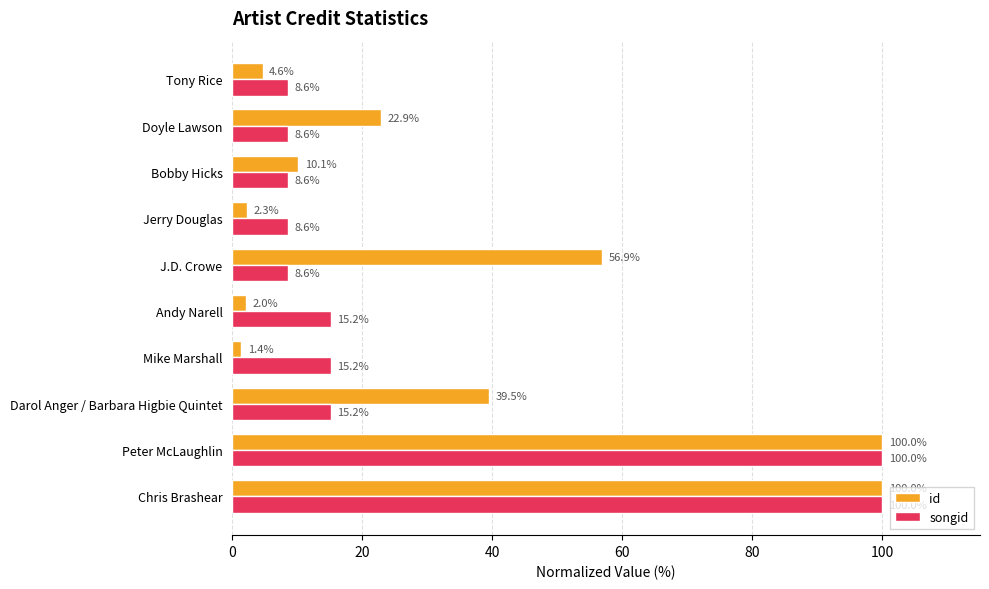

List the series in order of their overall mean, highest first.

id, songid